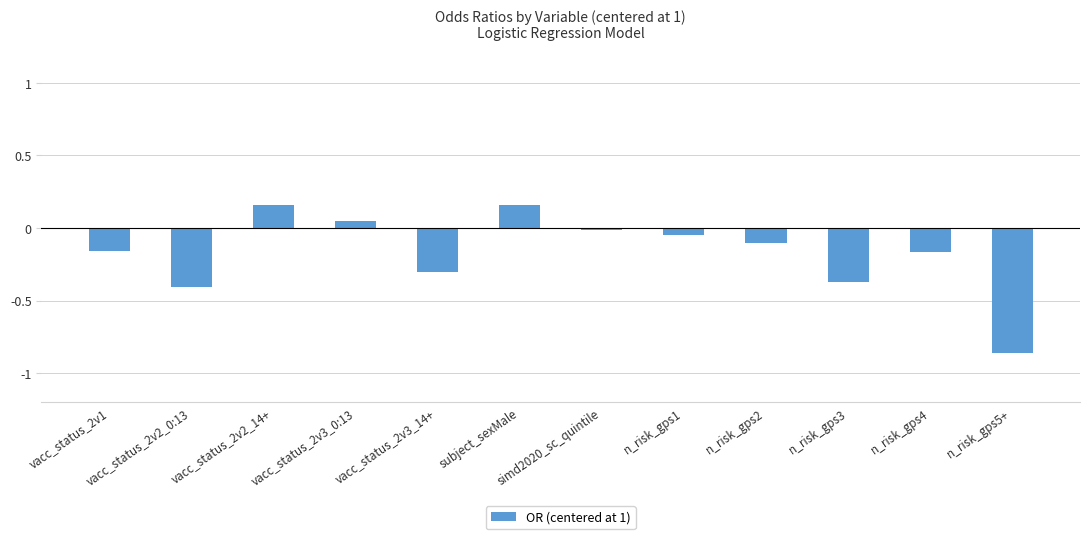

True or false: the data shows -0.5 at vacc_status_2v3_14+.

False